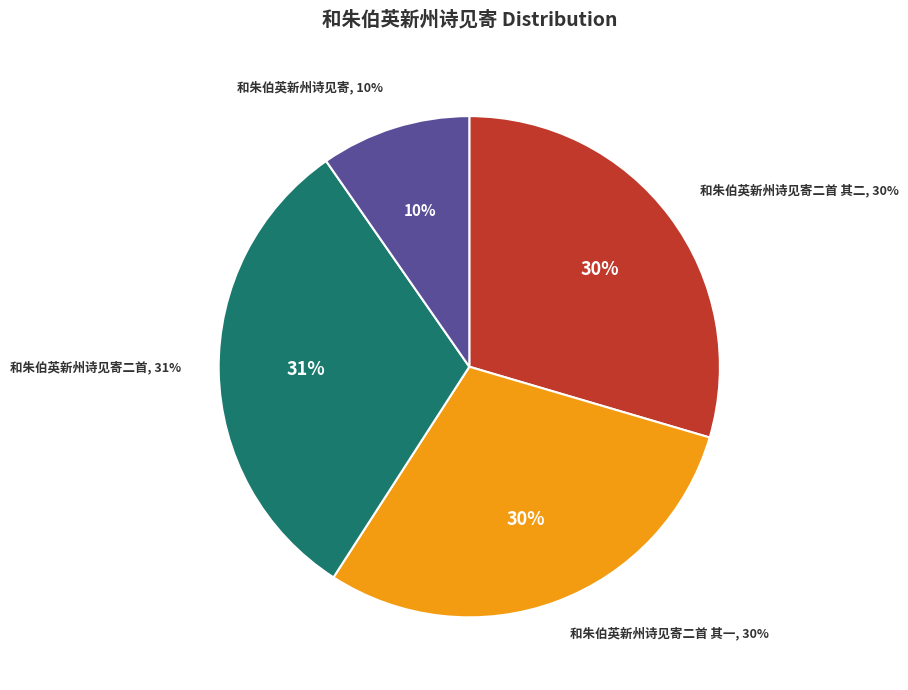

Approximately how many times larger is the value at 和朱伯英新州诗见寄二首 其二 compared to 和朱伯英新州诗见寄?

3.1